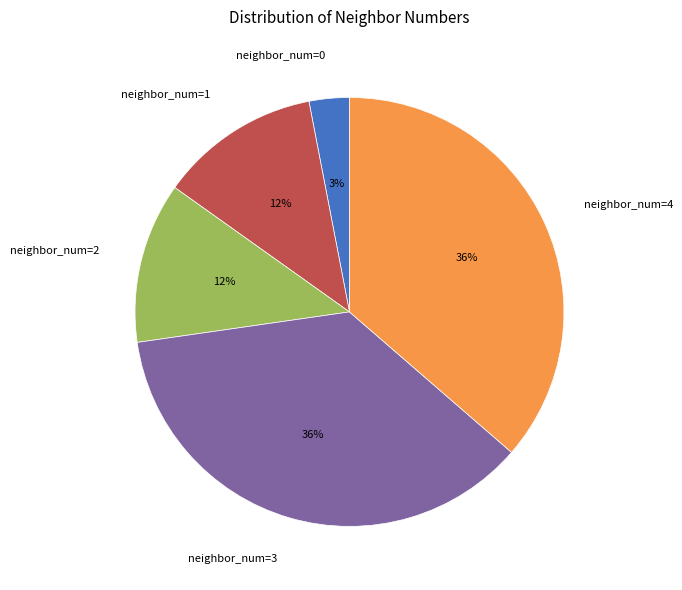

The neighbor_num=3 slice represents 36% of the pie. True or false?

True